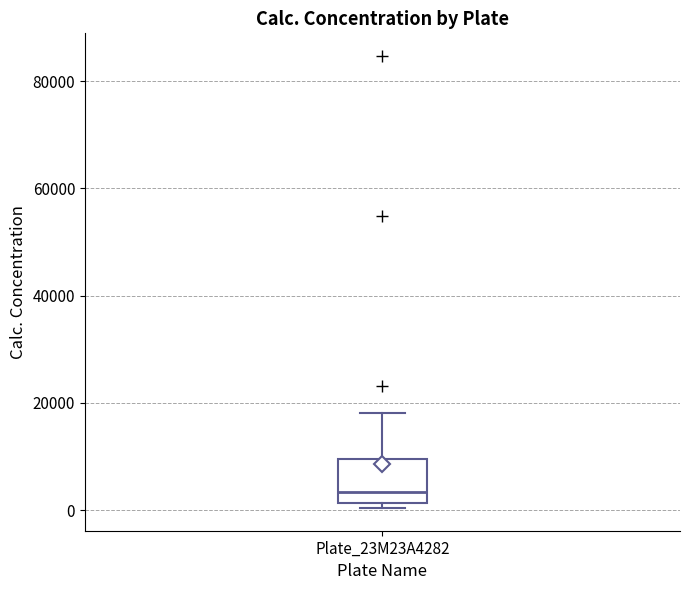

Transcribe this box plot: give where the median line is, the range the box spans, and where the two whiskers end, as read against the y-axis. The values are not printed on the chart, so give them approximately, as read against the axis.

median 4000, box 2000 to 10000, whiskers 0 to 18000